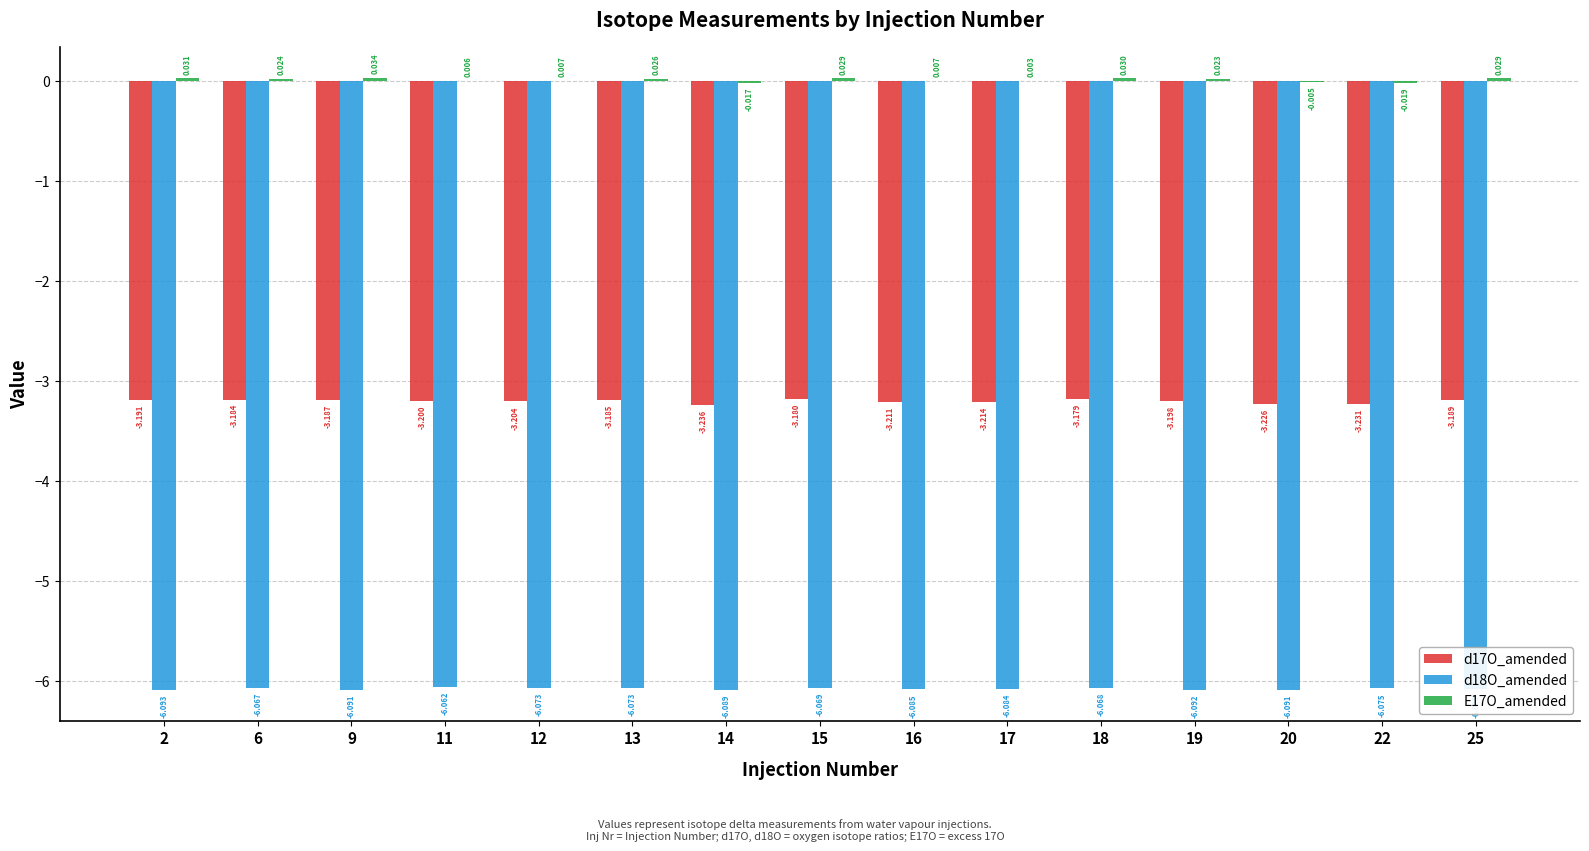

Is the value of d18O_amended at 19 greater than the value of d17O_amended at 13?

No